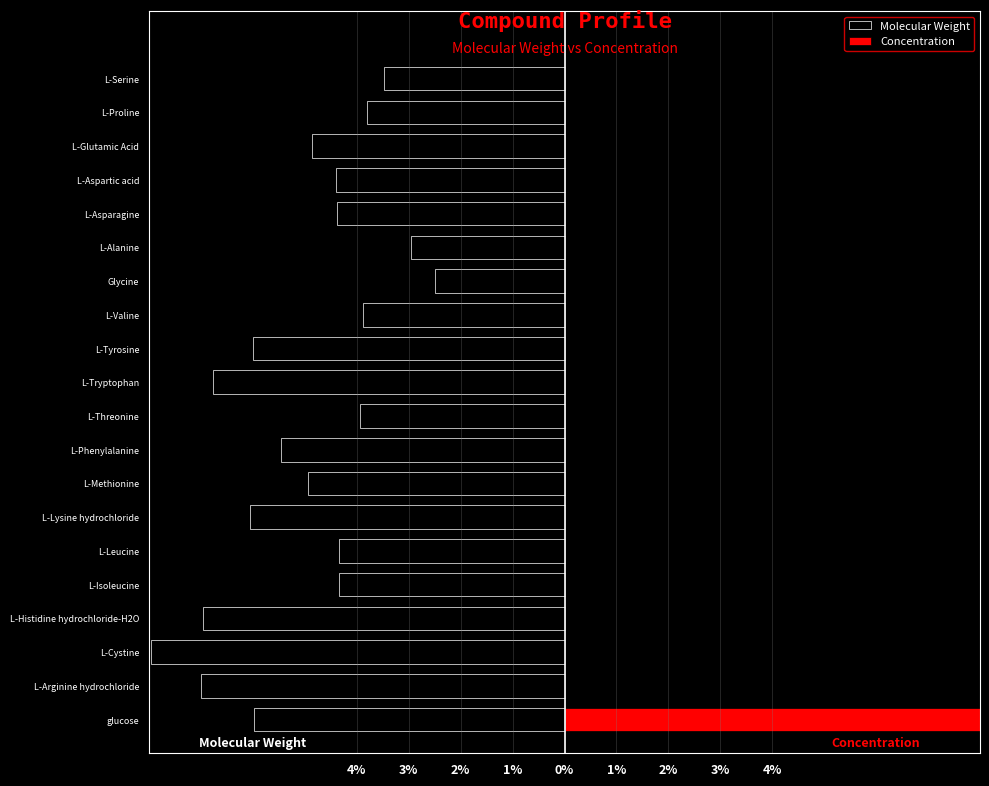

At how many categories does at least one series exceed 99?

1